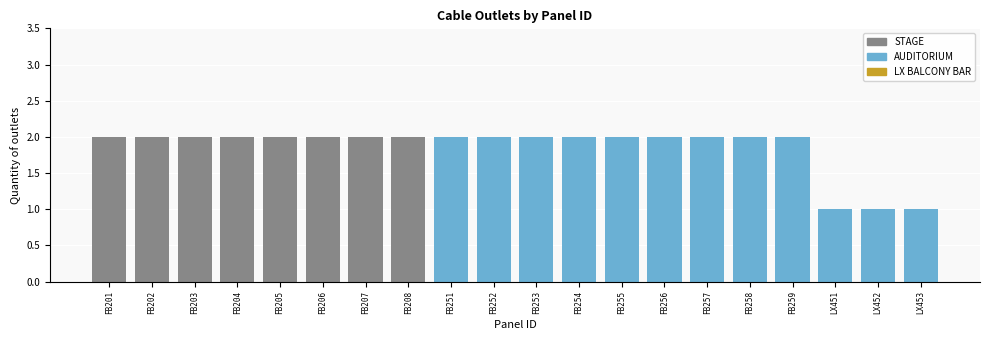

Is it true that STAGE equals 1 at FB257?

False